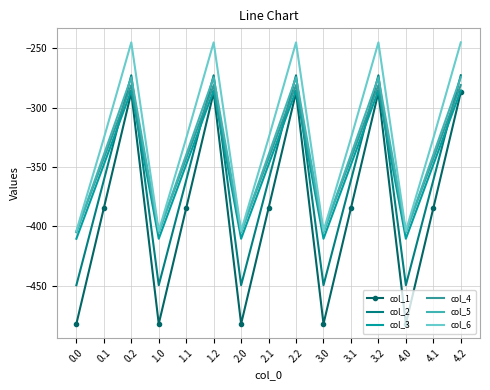

True or false: col_5 and col_6 cross at least once.

False